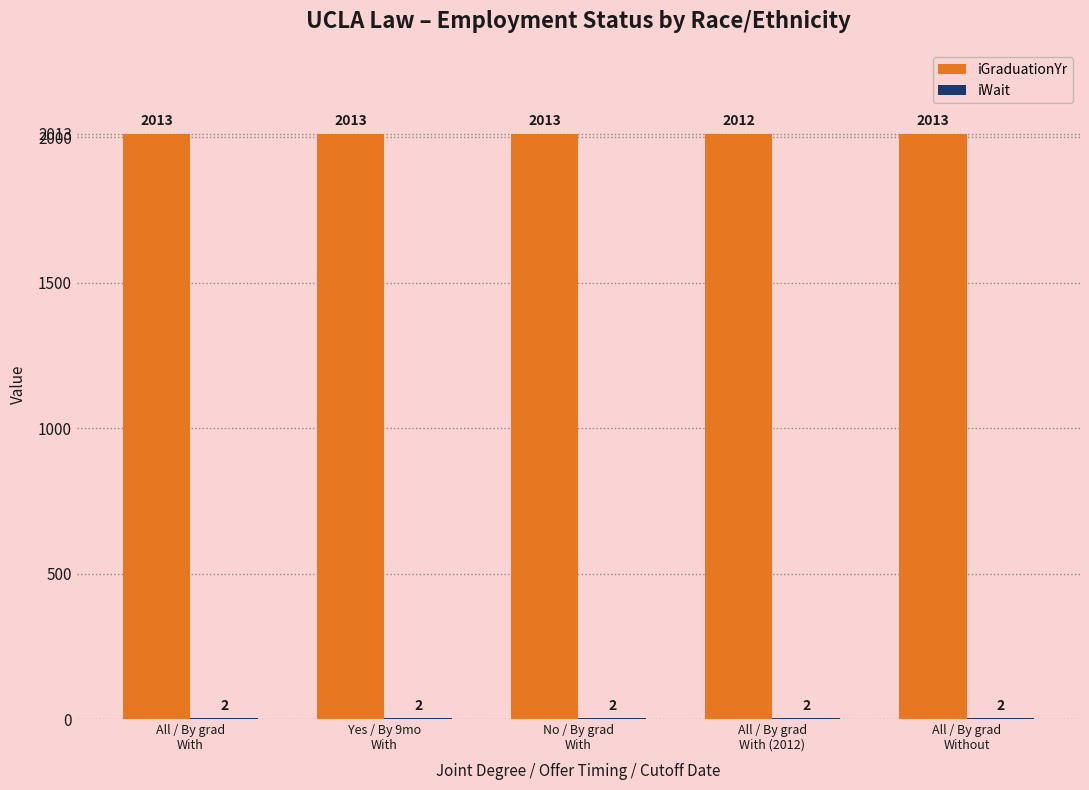

How many groups of bars are there?

5